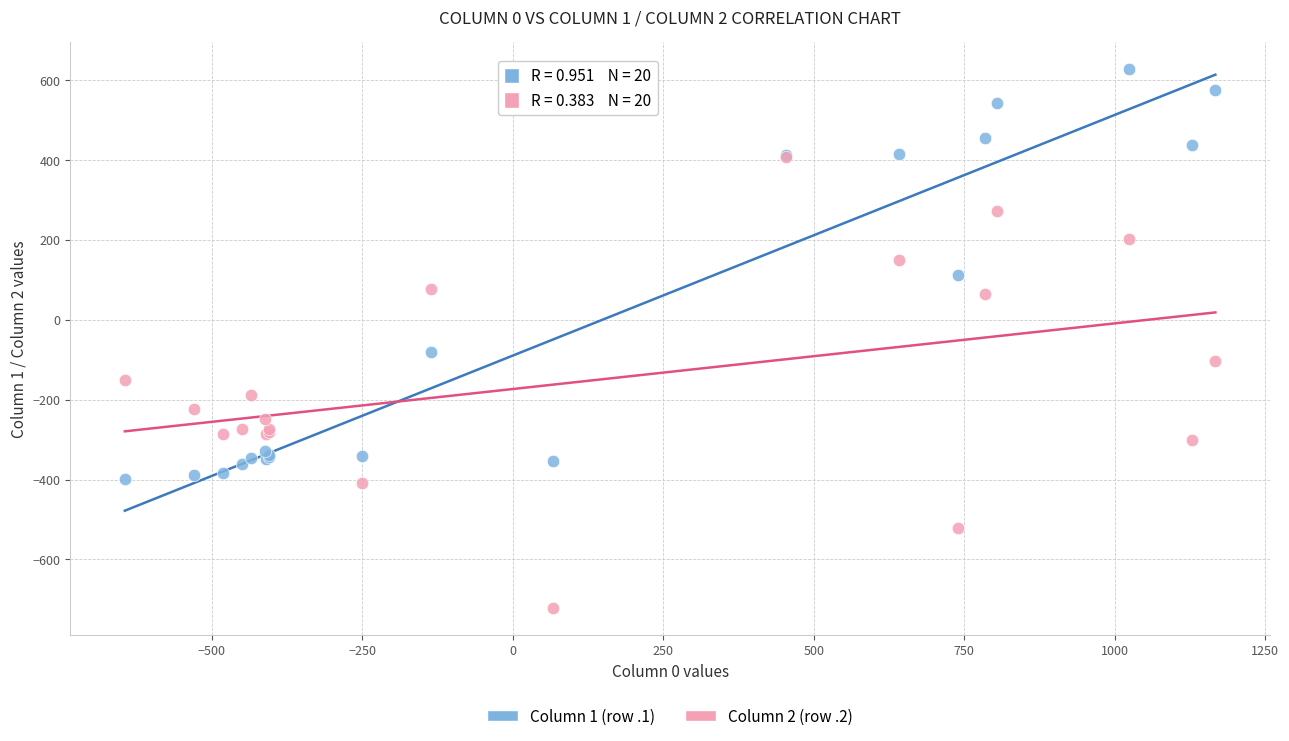

Across all series, what Y value is closest to -46?

-81.6